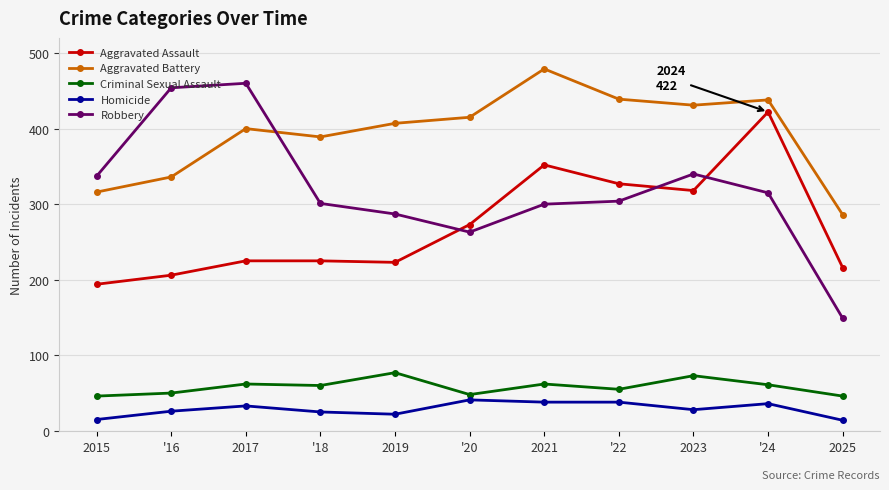

What is the sum of all Criminal Sexual Assault values?

640